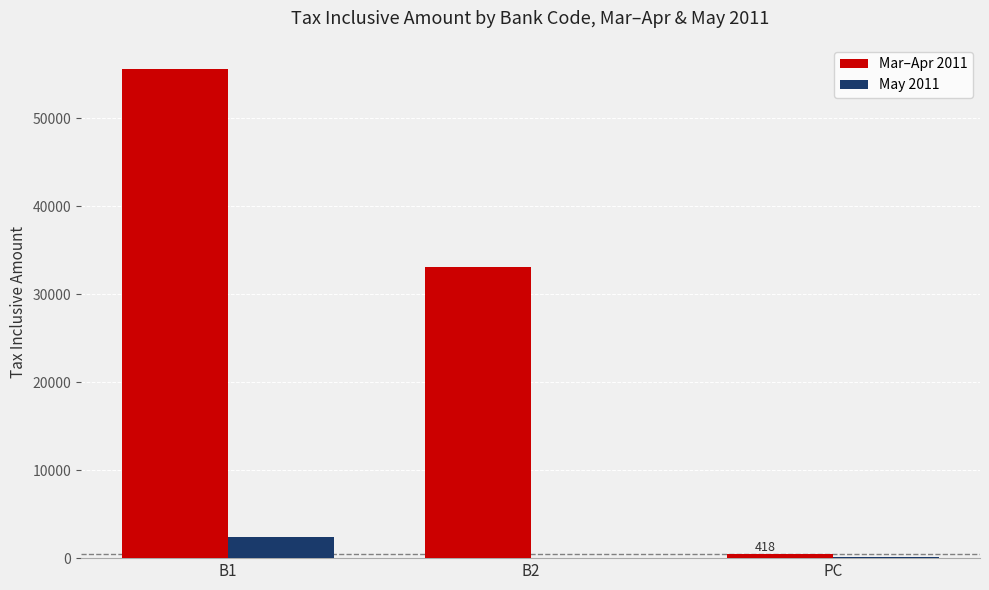

What is the sum of the May 2011 values at PC and B2?

100